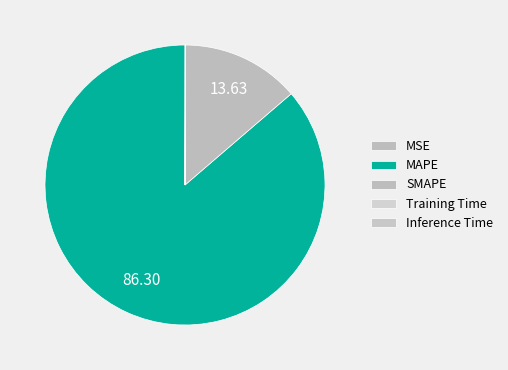

To the nearest percent, what percentage of the pie is MAPE?

86%